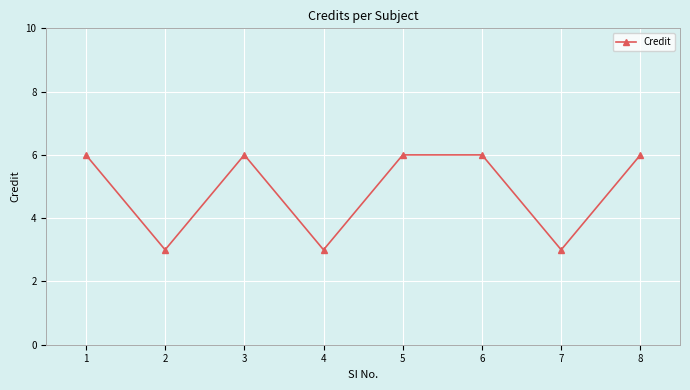

What is the value of the 2nd point from the left?

3